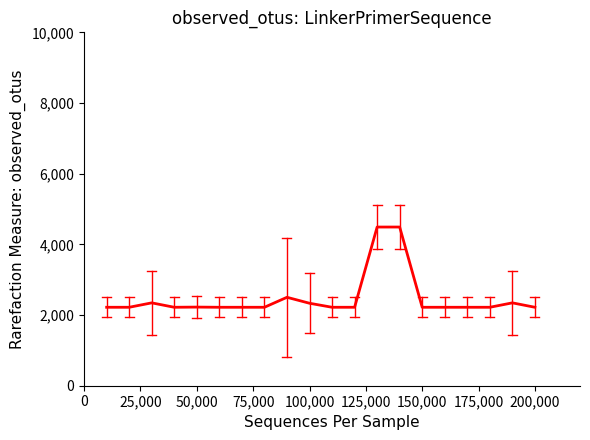

What is the smallest value displayed?

2220.0